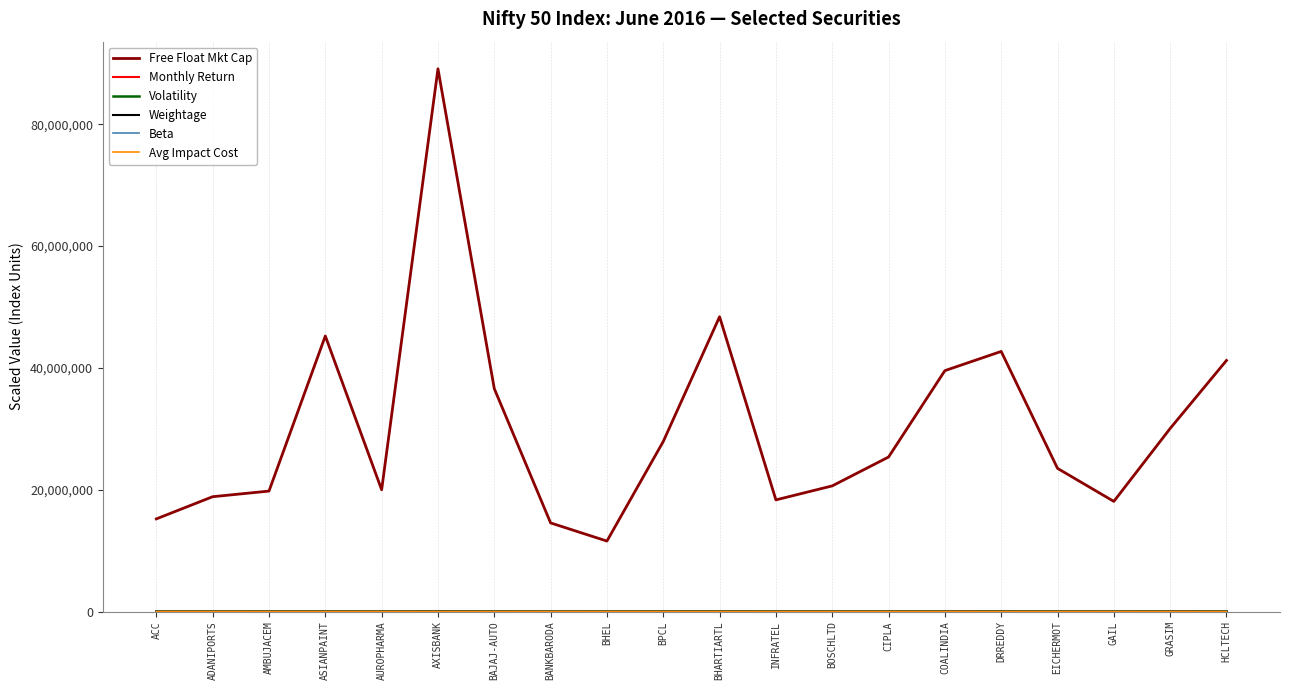

What is the average value of the Beta series?

7604.0